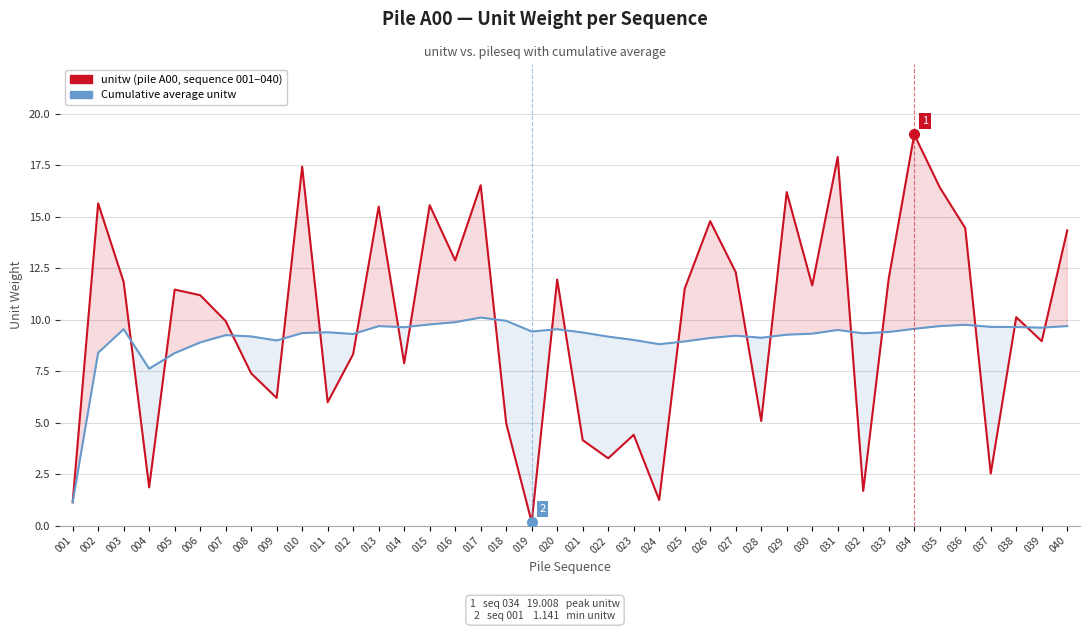

Which series ends up on top after the final intersection of unitw (pile A00) and cumulative avg?

unitw (pile A00)